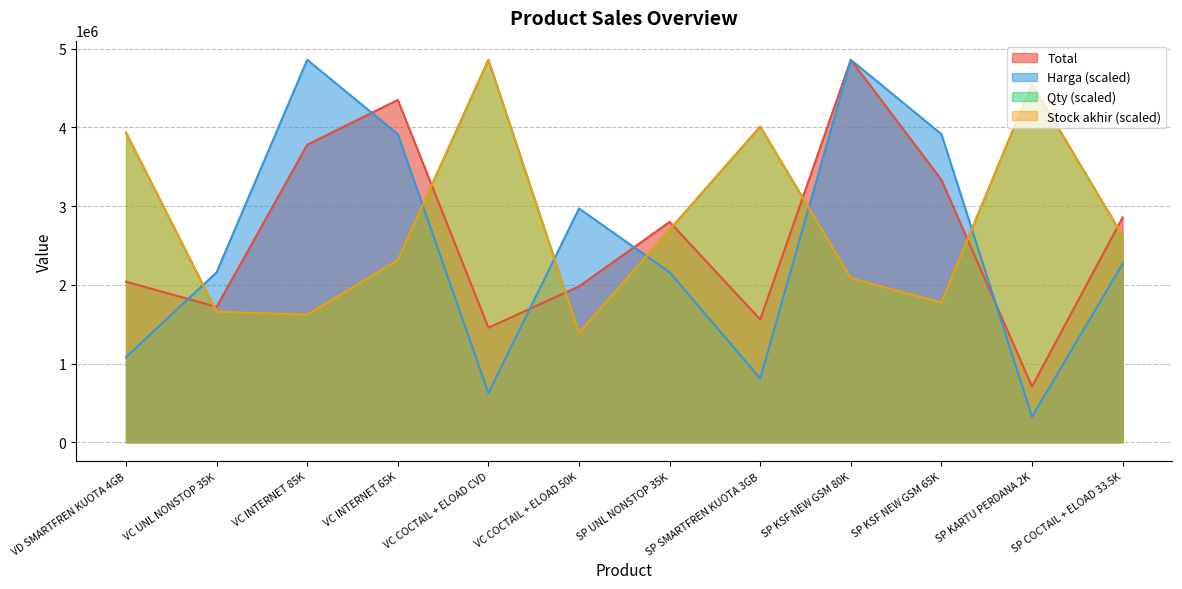

Rank the series by their maximum value, from highest to lowest.

Total, Stock akhir, Harga, Qty